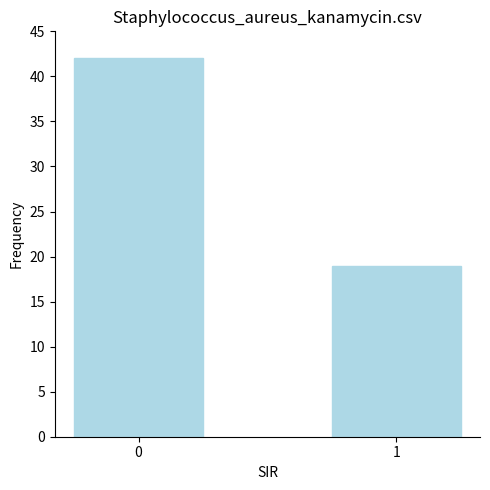

Reading left to right, list all the values displayed in this chart.

0=42	1=19